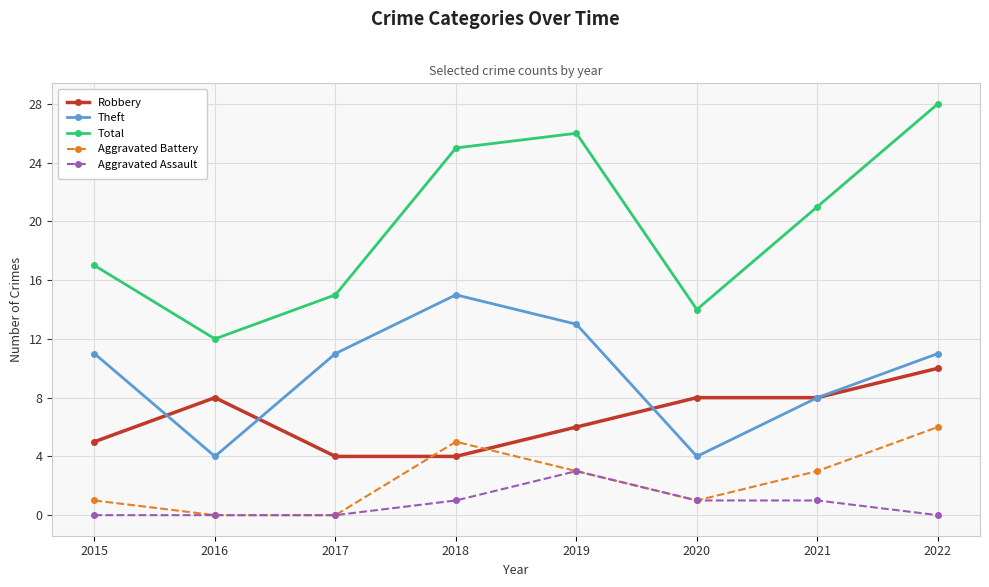

Is this an area chart (filled region under the line)?

No